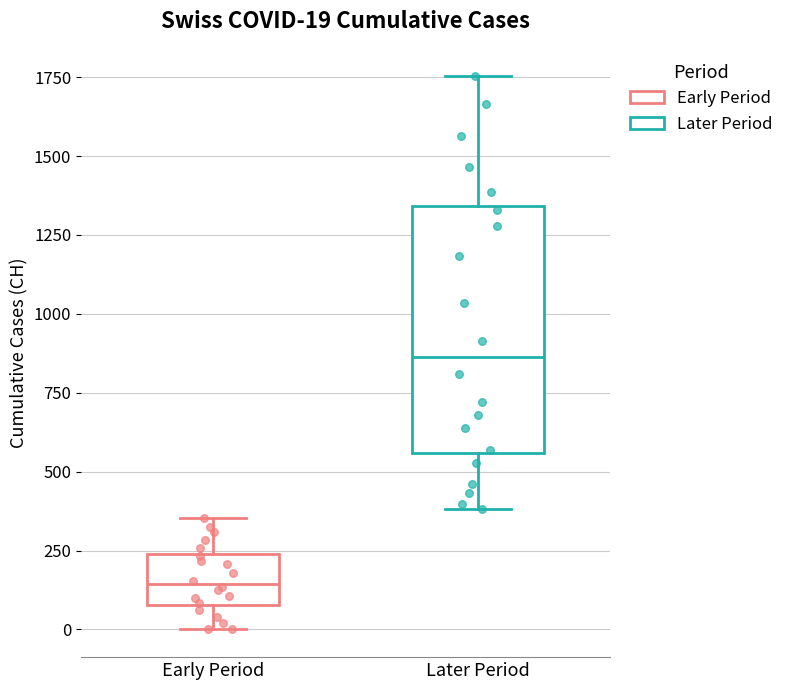

Comparing the boxes themselves (not the whiskers), which one is the tallest?

Later Period